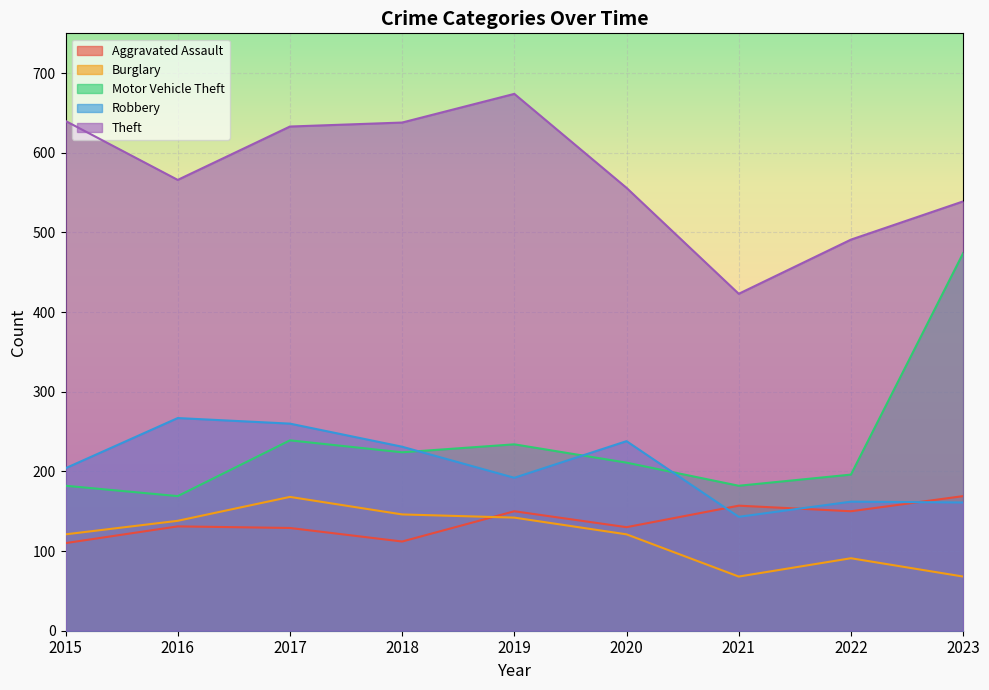

Where is the first local minimum for Robbery?

2019